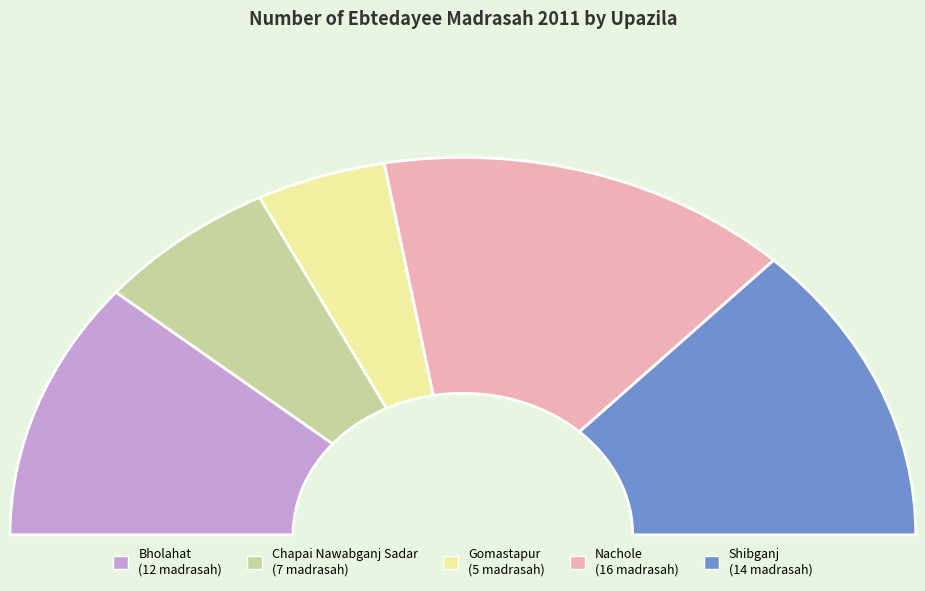

Does Nachole represent more than half of the total?

No